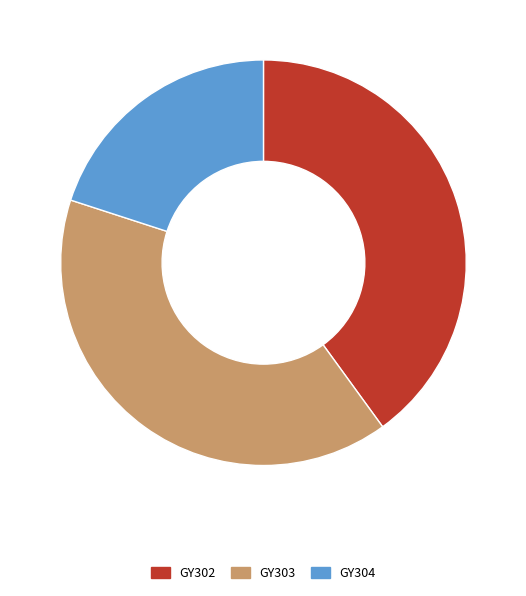

Is there any slice that represents more than half of the pie?

No